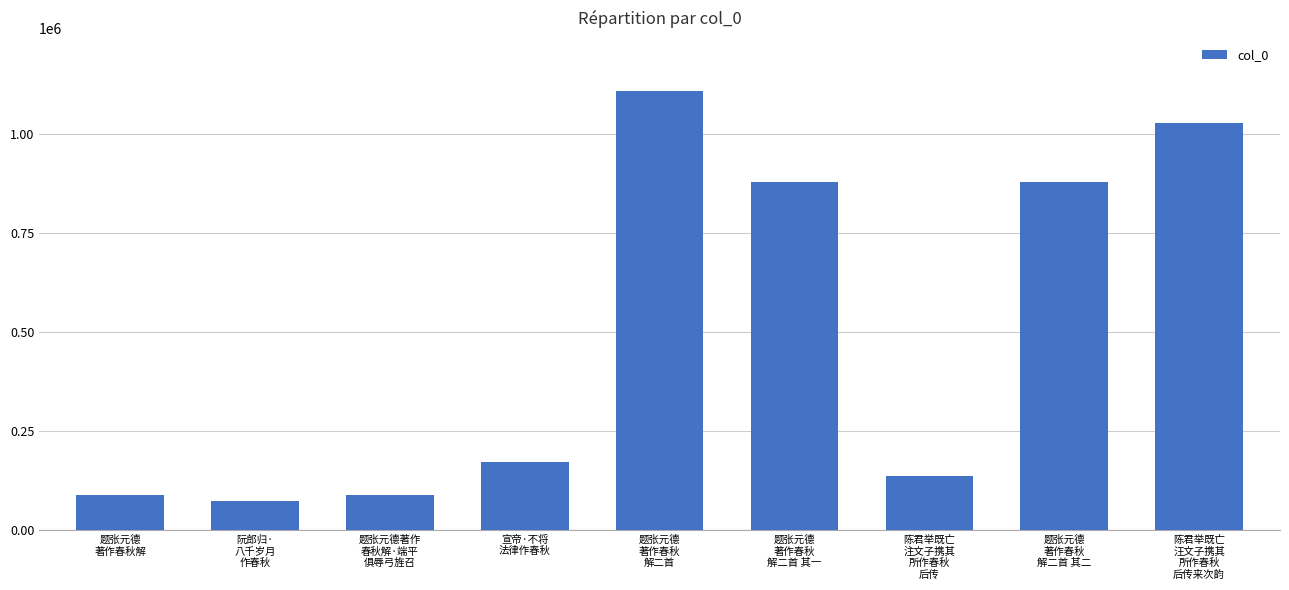

What is the sum of the values at 题张元德
著作春秋
解二首 and 题张元德
著作春秋解?

1197195